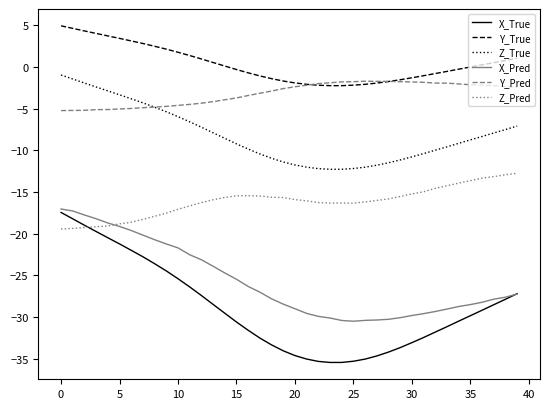

Which series has the largest total across all categories?

Y_True